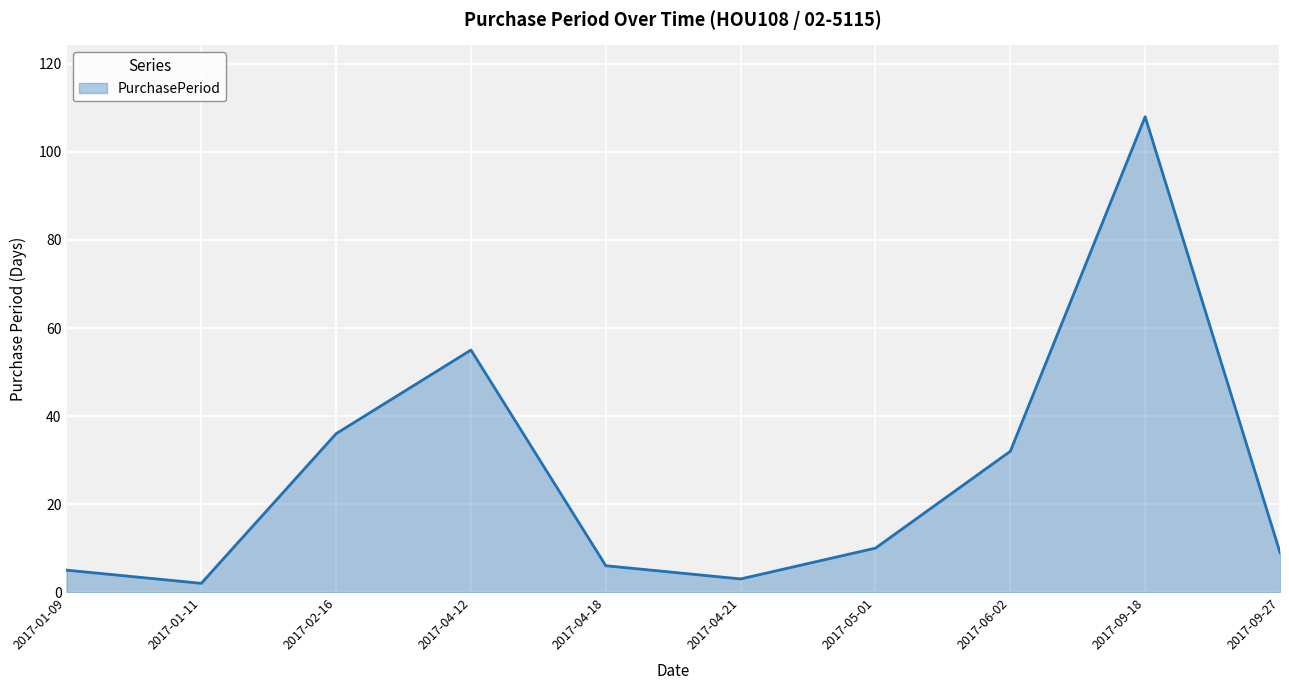

List the labels in order of value, largest first.

2017-09-18, 2017-04-12, 2017-02-16, 2017-06-02, 2017-05-01, 2017-09-27, 2017-04-18, 2017-01-09, 2017-04-21, 2017-01-11